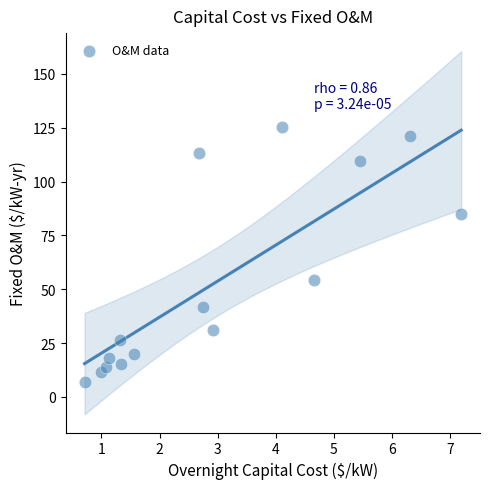

What Y value in the scatter plot is closest to 66?

54.1